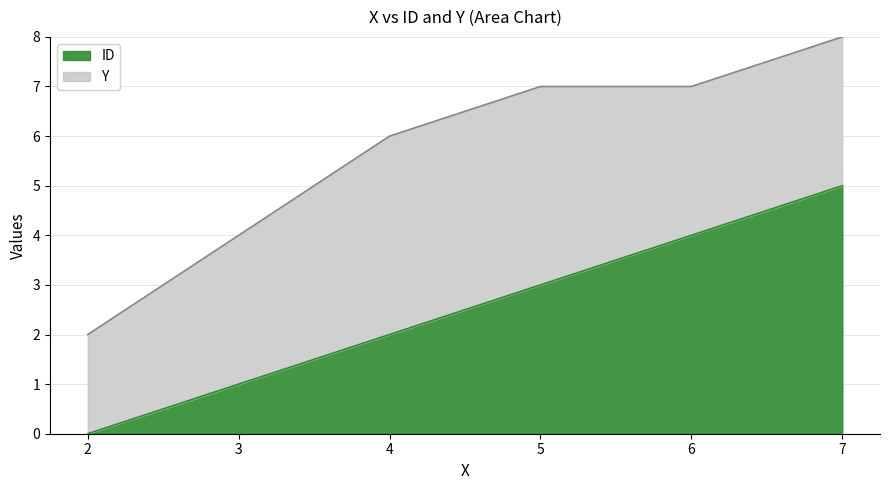

At which label does ID reach its peak?

7